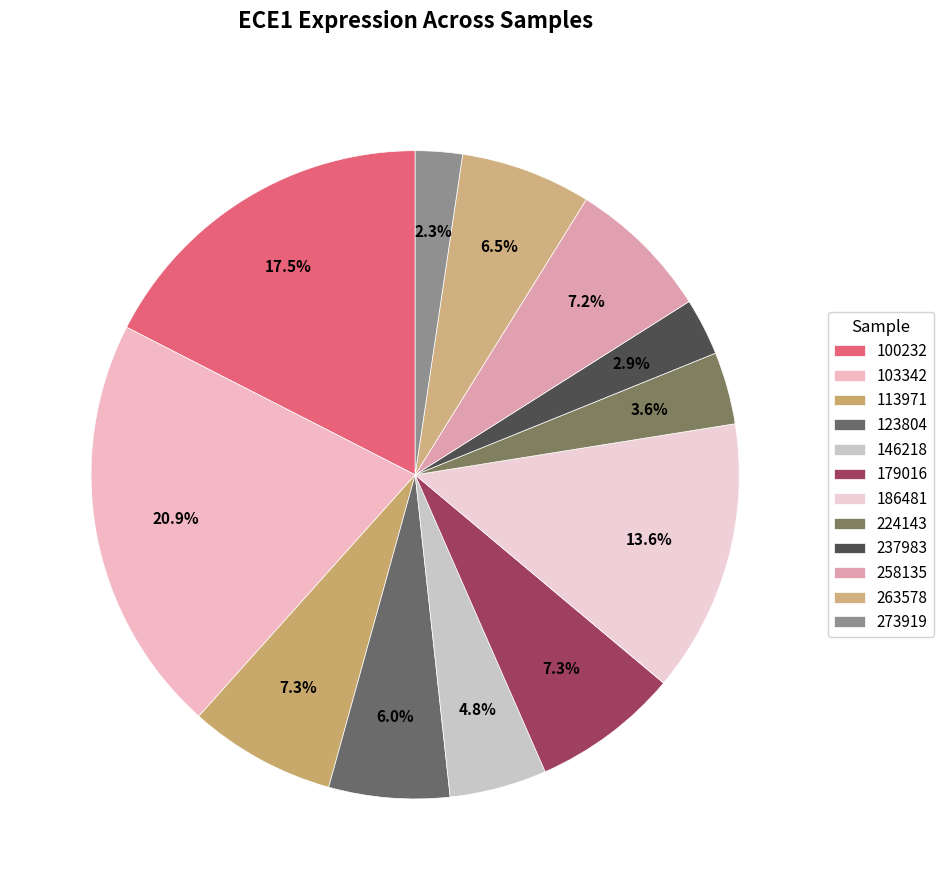

How many slices are in this pie chart?

12